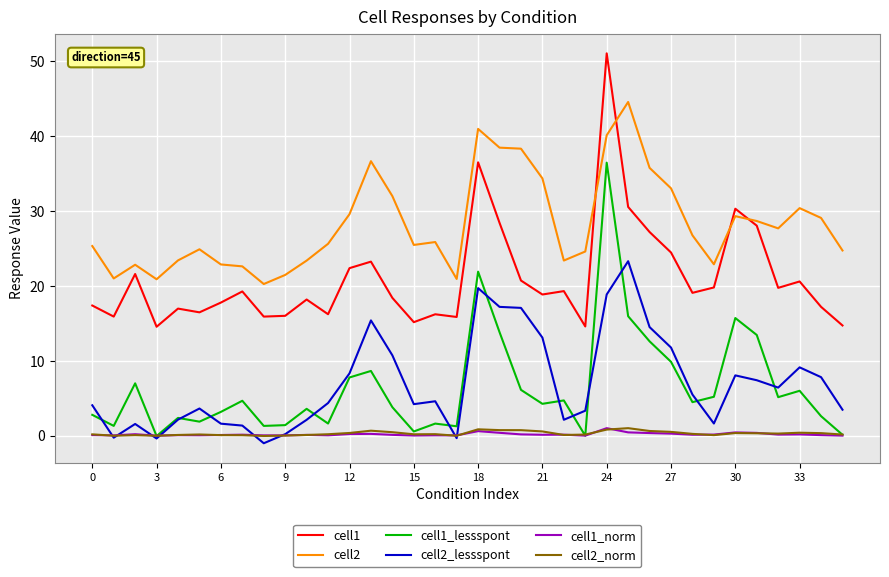

What is the difference between the maximum and minimum values in the cell1_norm series?

1.0